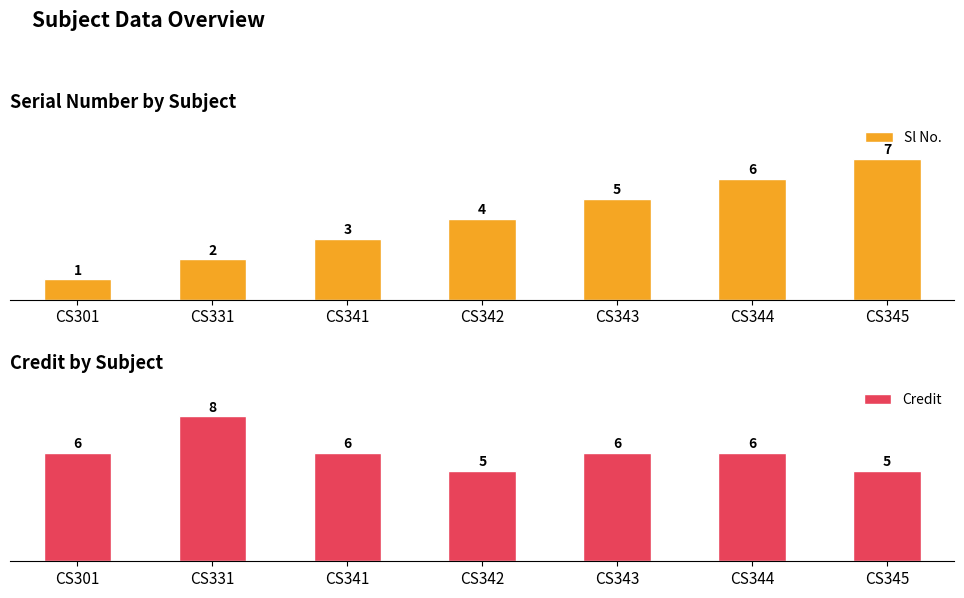

Read the Credit value at CS331.

8